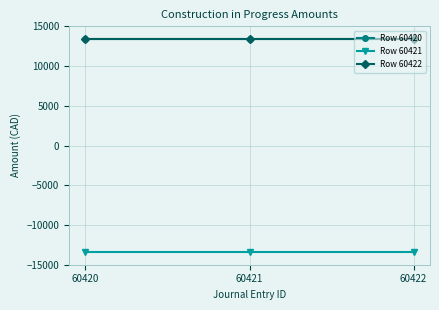

List the series in order of their peak value, highest first.

Row 60420, Row 60422, Row 60421